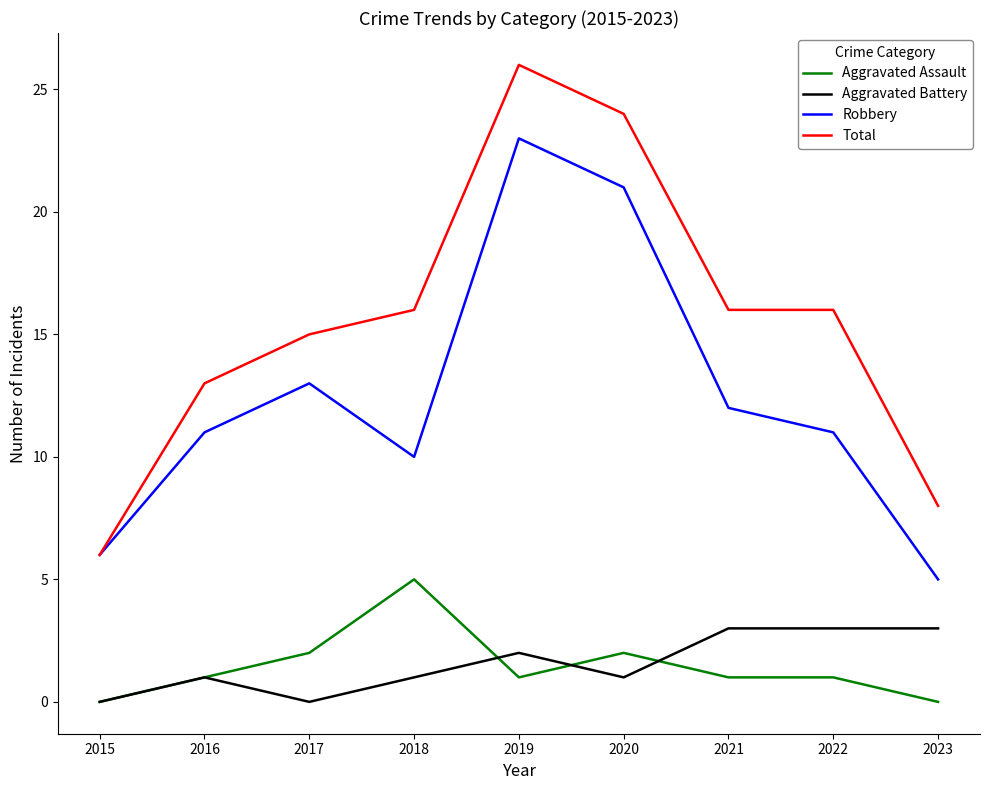

True or false: Total and Aggravated Battery cross at least once.

False